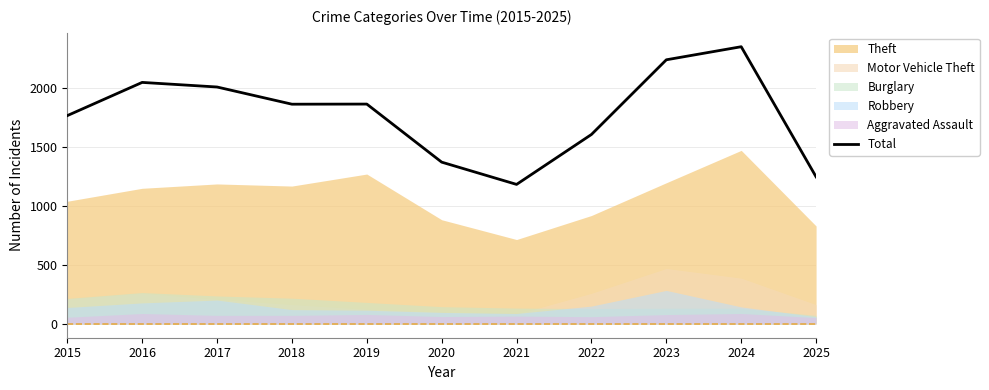

True or false: the data shows 2644 at 2017.

False